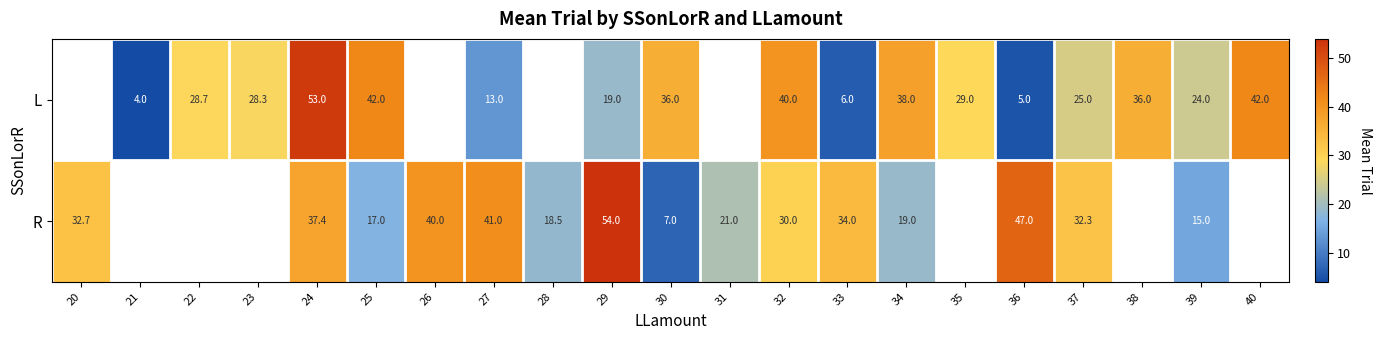

At 27, list the series in order from smallest to largest.

L, R